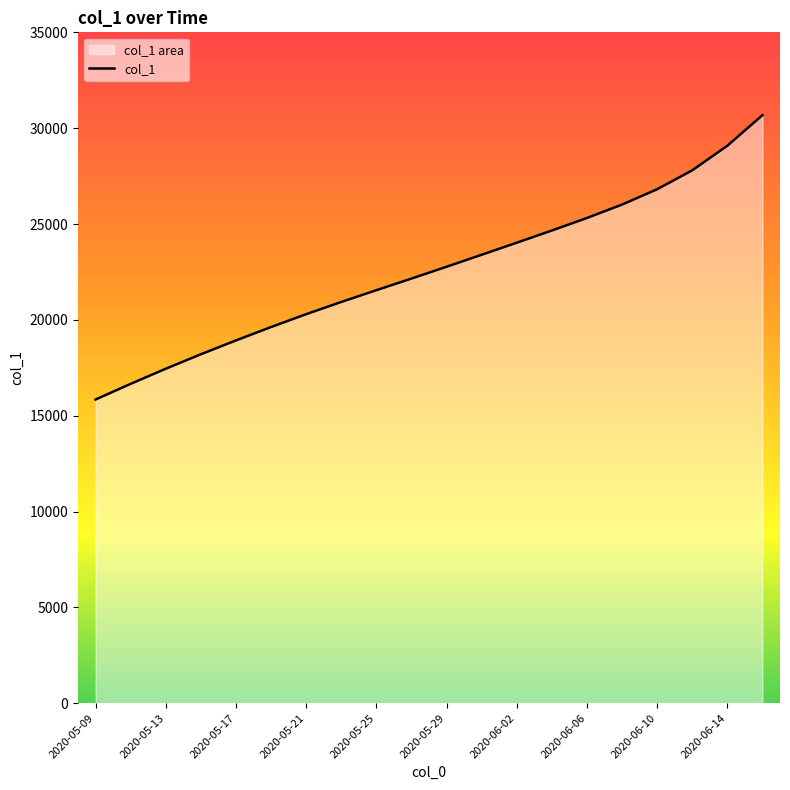

Read the value at 17.

27800.5